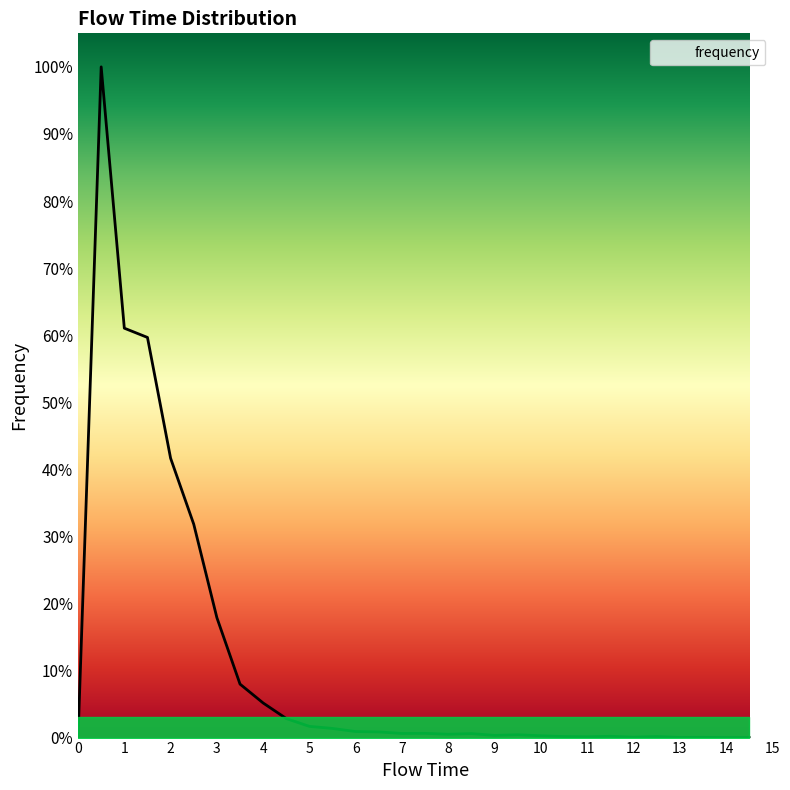

Which category has the highest value across all series?

0.5